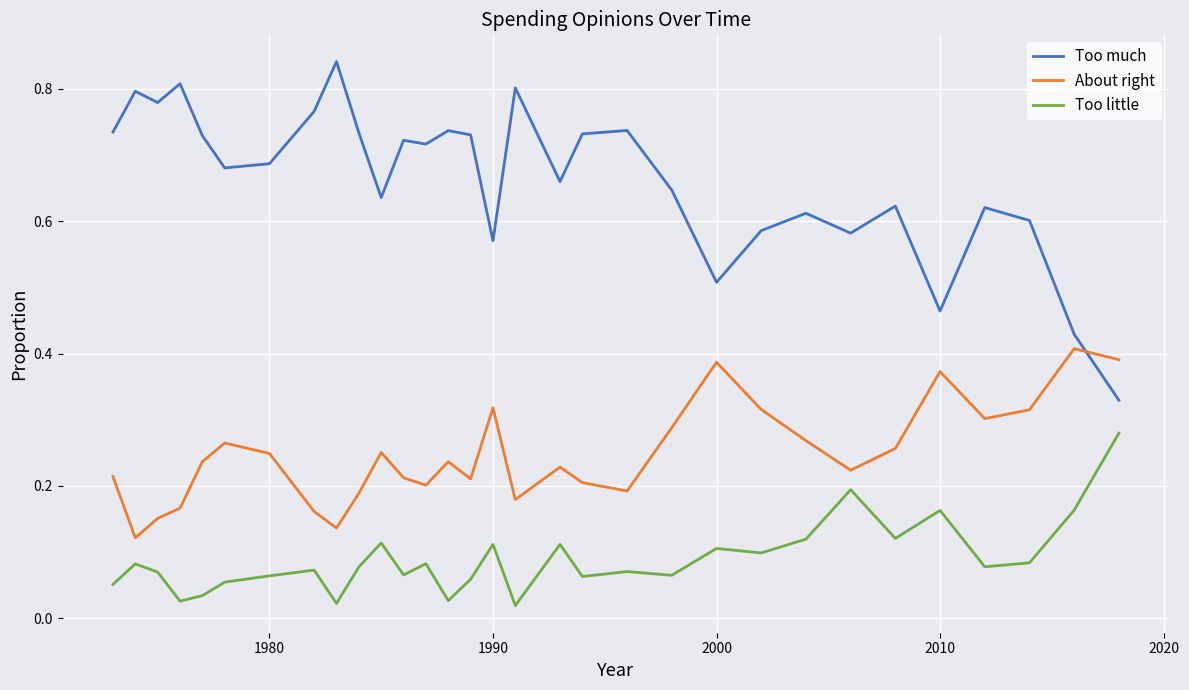

Which series has the widest spread of values?

Too much